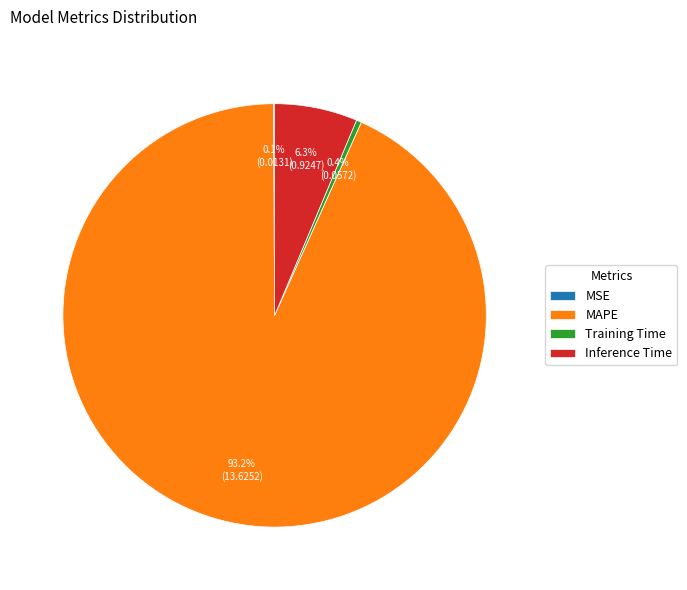

What percentage is the Inference Time slice, to the nearest percent?

6%